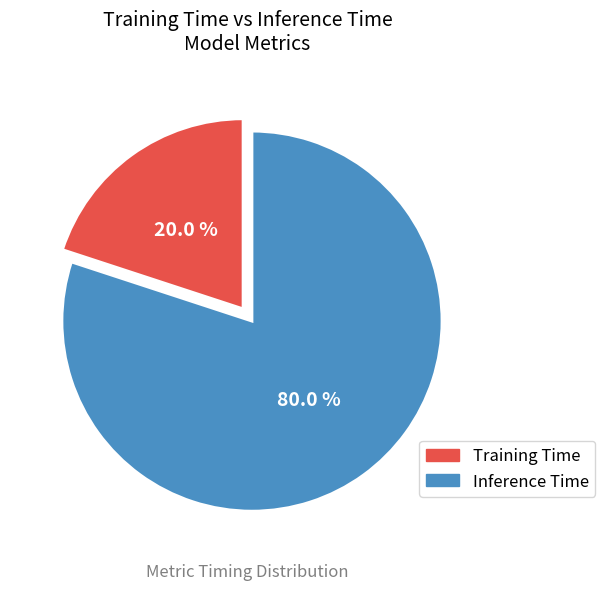

Do Training Time and Inference Time together represent more than half of the pie?

Yes